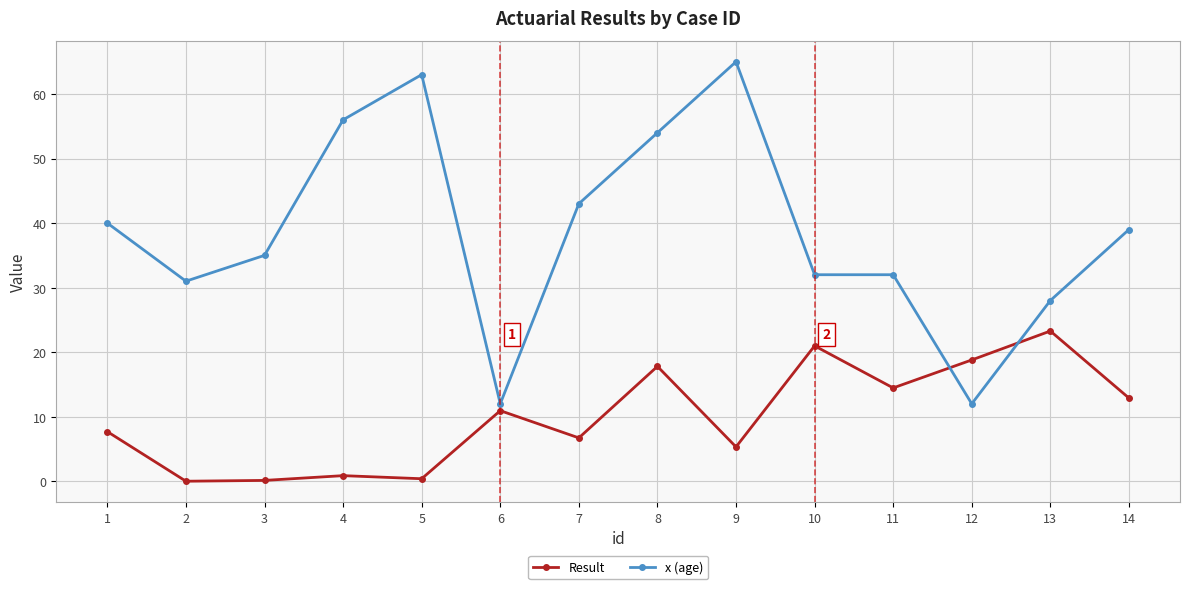

Read the x (age) value at 8.

54.0